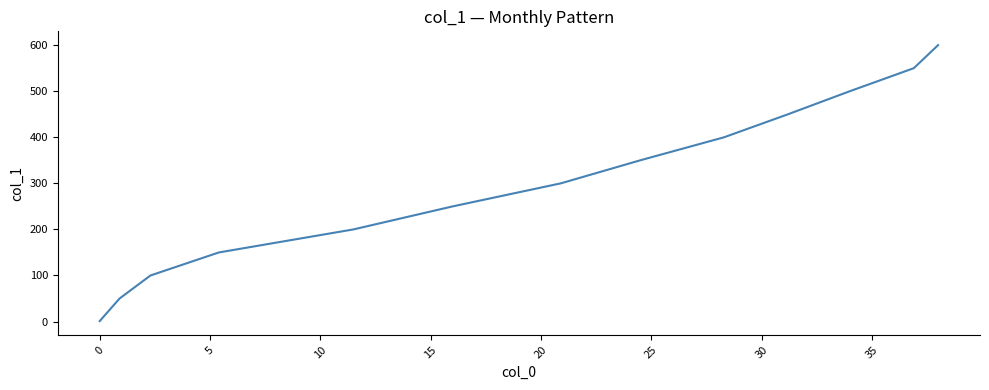

What is the difference between the maximum and minimum values?

599